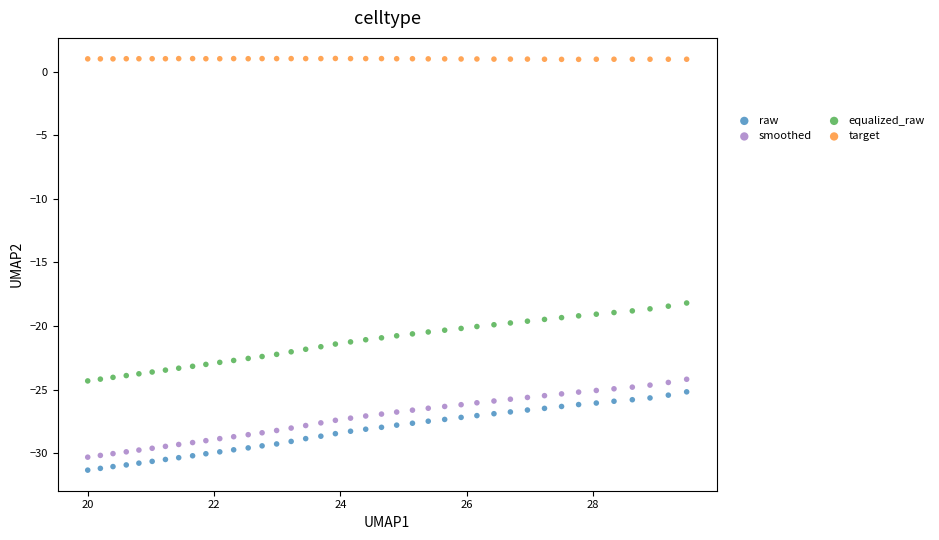

Across all data points, what is the range of Y values (max minus min)?

32.4